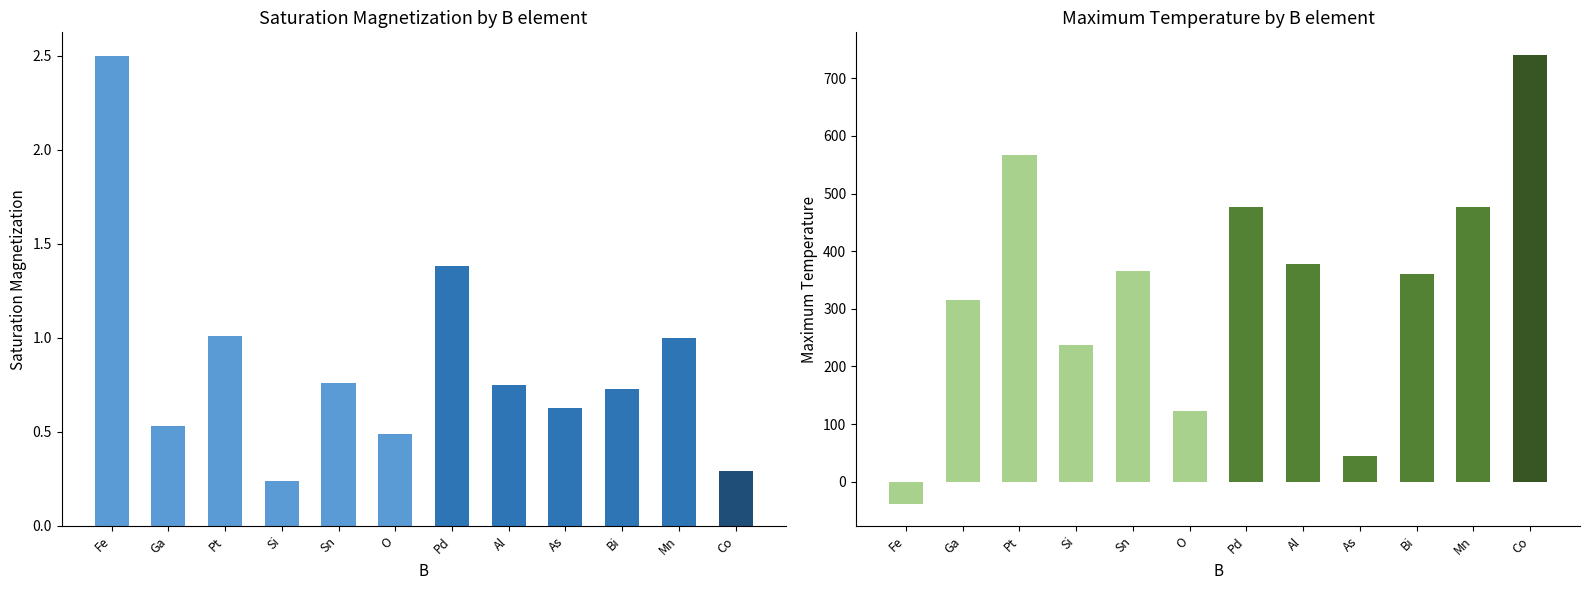

Which label corresponds to the largest value in the chart?

Co